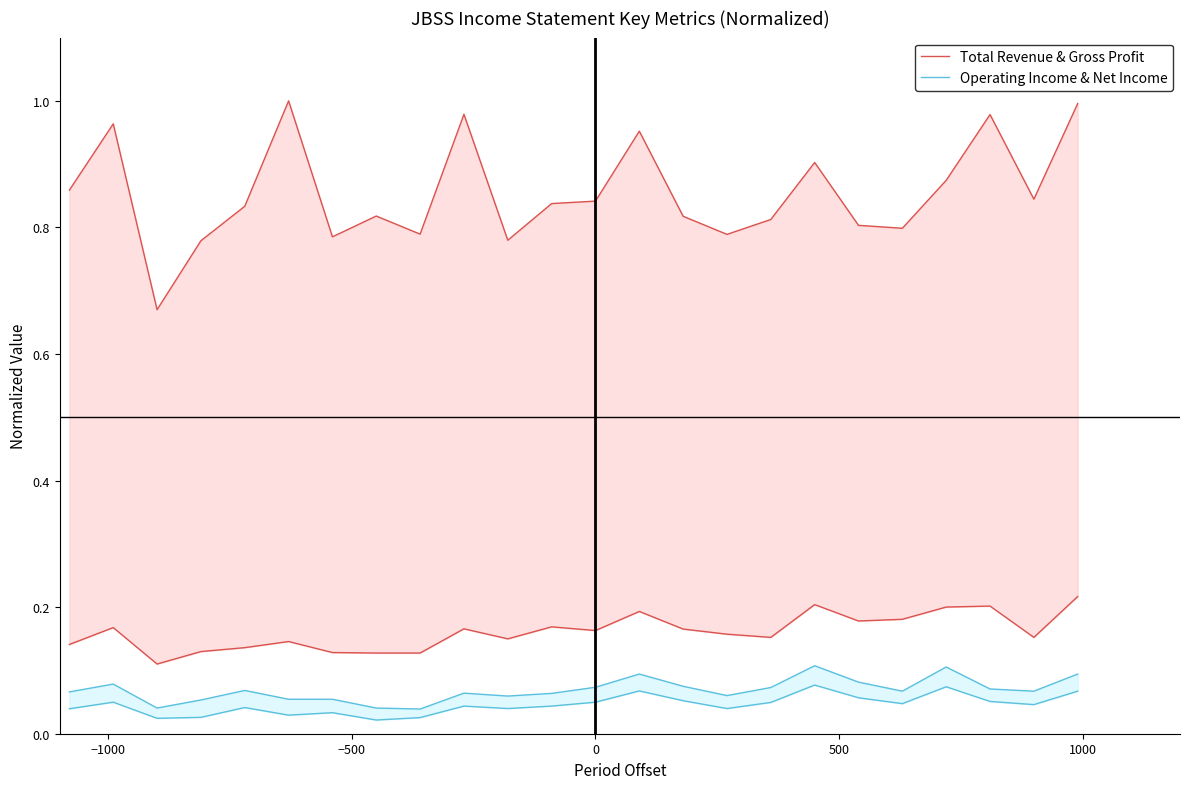

What is the difference between the maximum and minimum values in the Total Revenue & Gross Profit series?

0.3